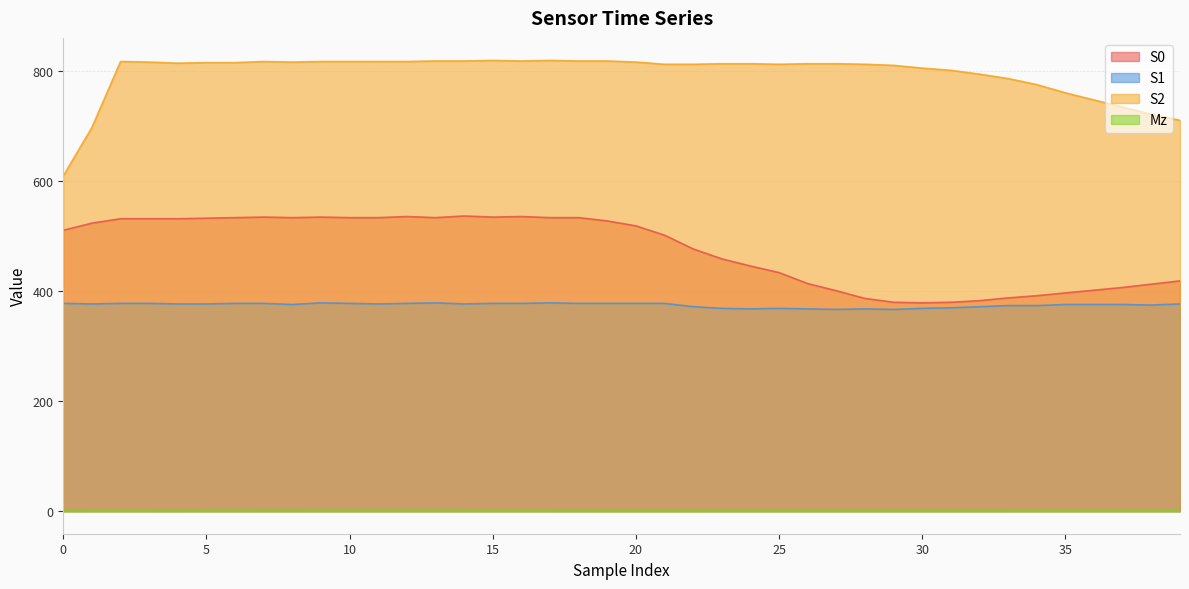

How many series are shown in this chart?

4